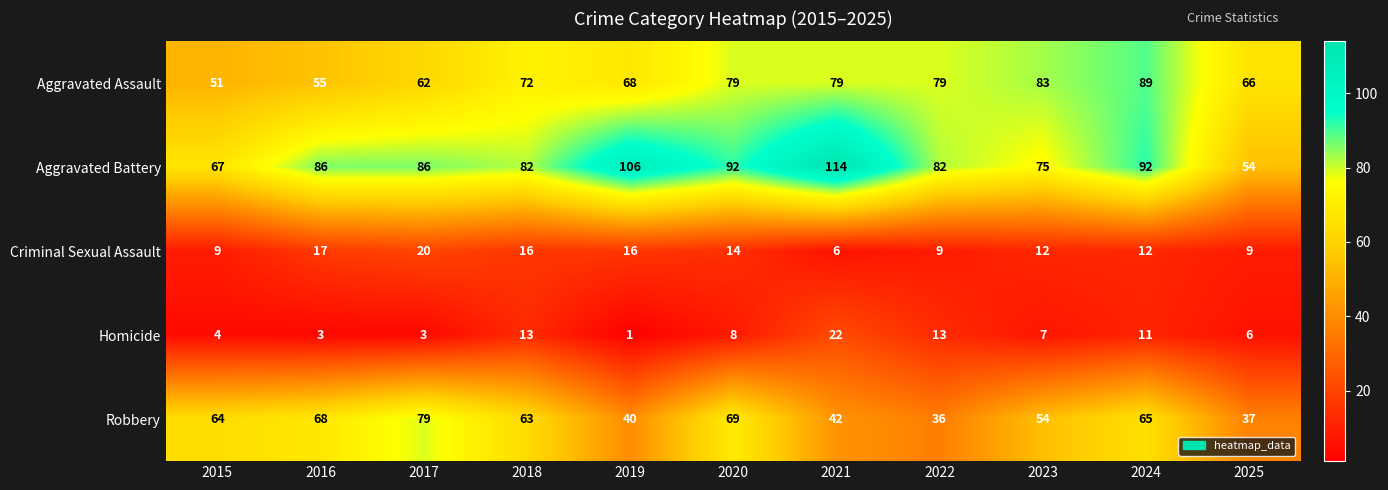

True or false: Criminal Sexual Assault has a value of 12 at 2023.

True